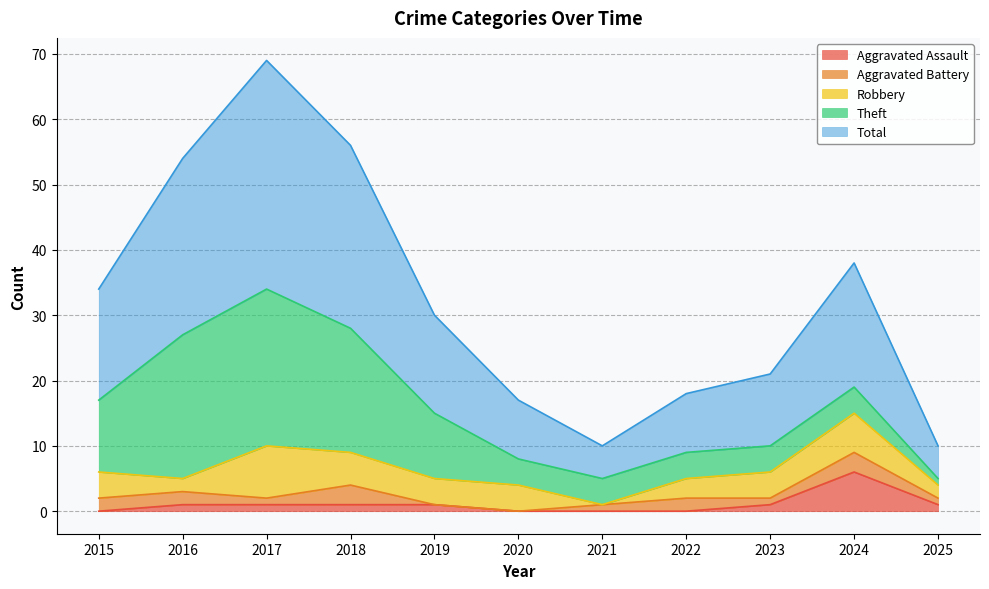

How many lines are shown in the chart?

5